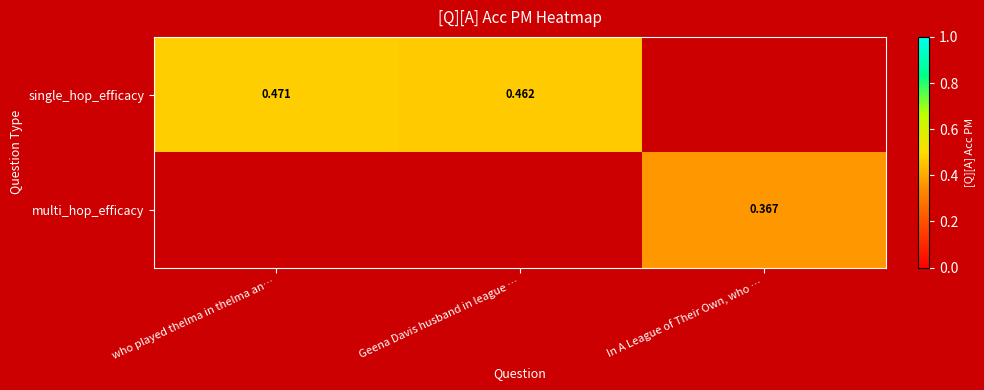

Rank the series at who played thelma in thelma an… from highest to lowest value.

single_hop_efficacy, multi_hop_efficacy